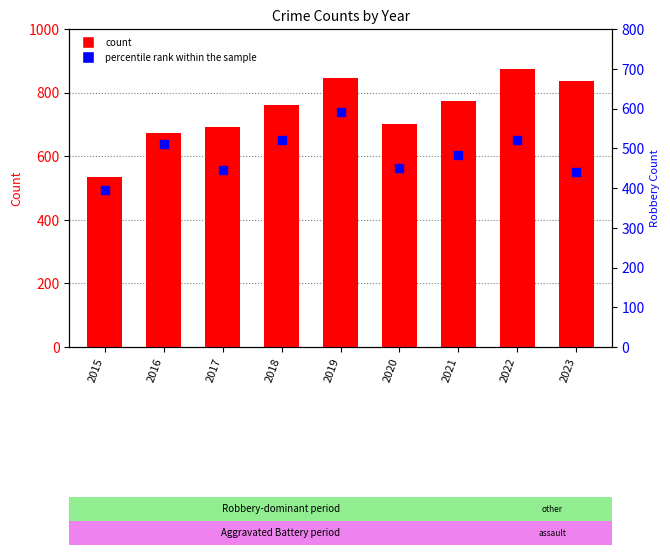

Is the value of percentile rank within the sample at 2022 greater than the value of count at 2021?

No